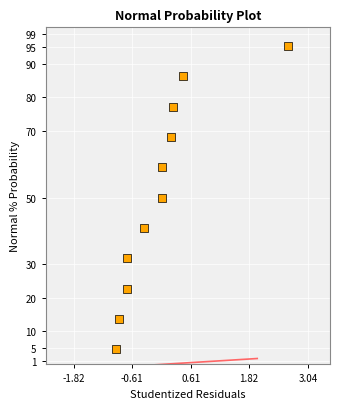

What is the range of X values (max minus min)?

3.6